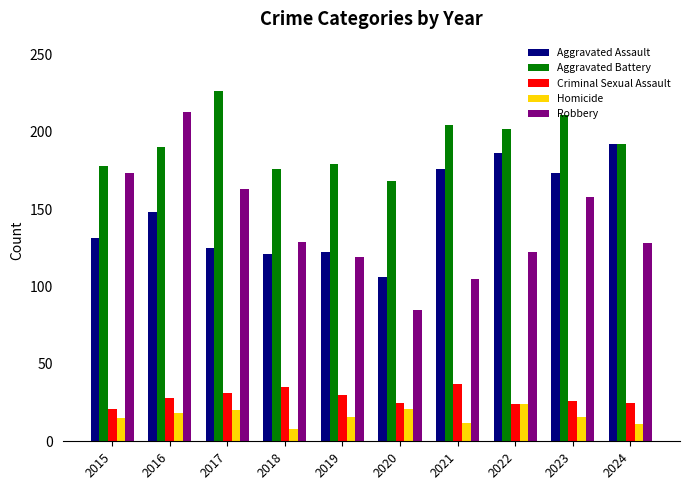

What is the total value across all series at 2023?

584